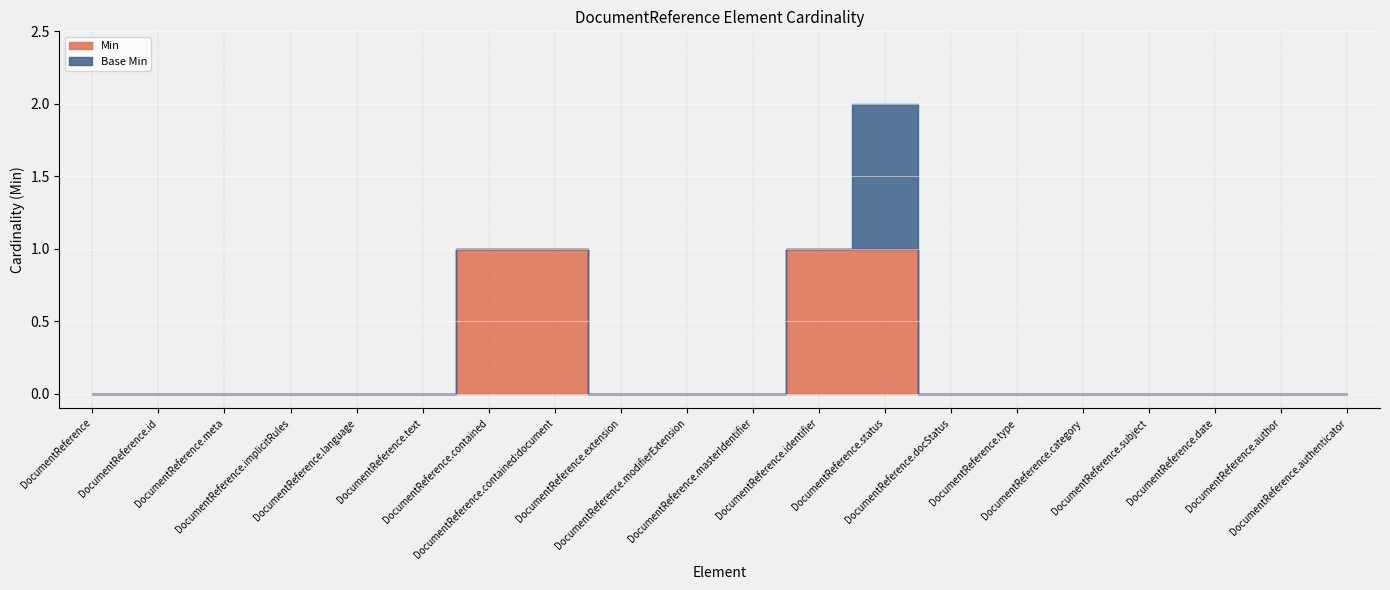

At which category is the sum across all series the highest?

DocumentReference.status